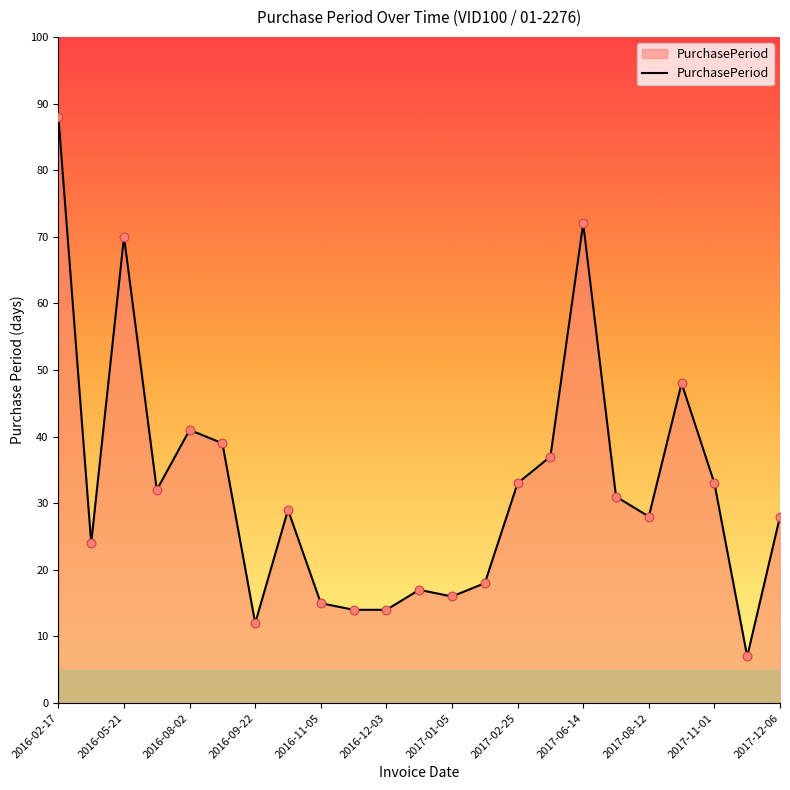

What is the smallest value displayed?

7